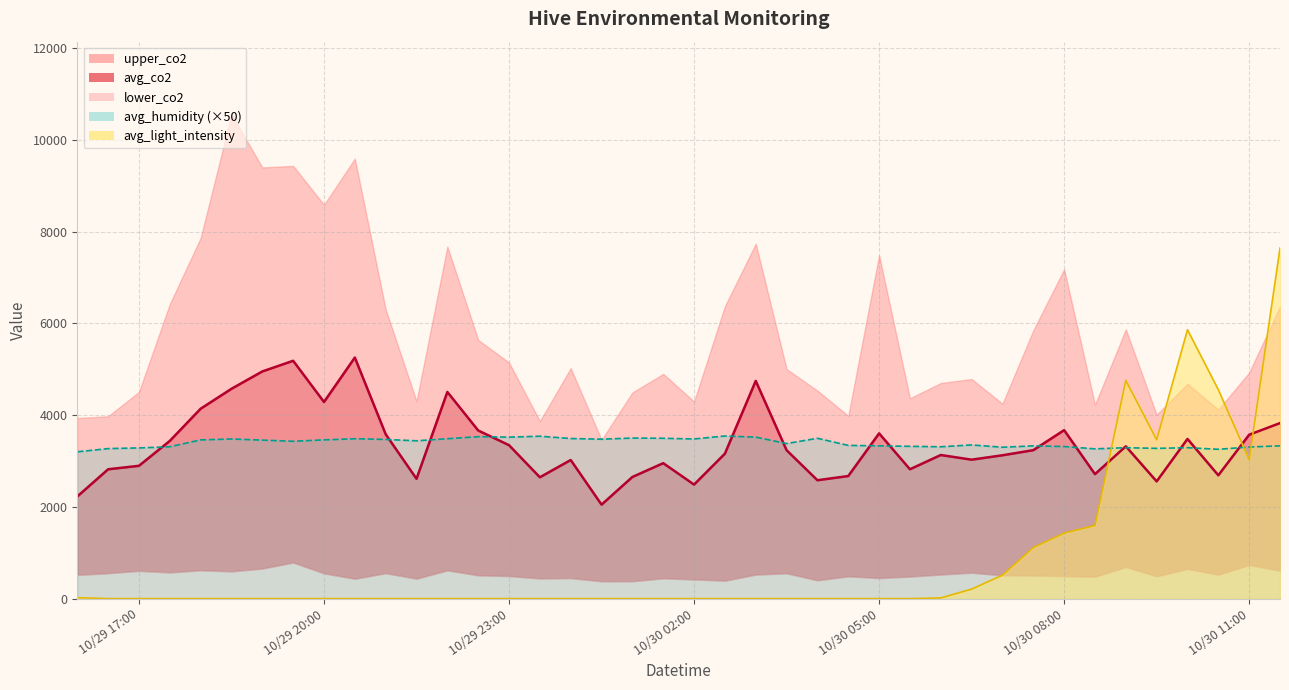

Which series ends up on top after the final intersection of avg_co2_line and avg_humidity_line?

avg_co2_line